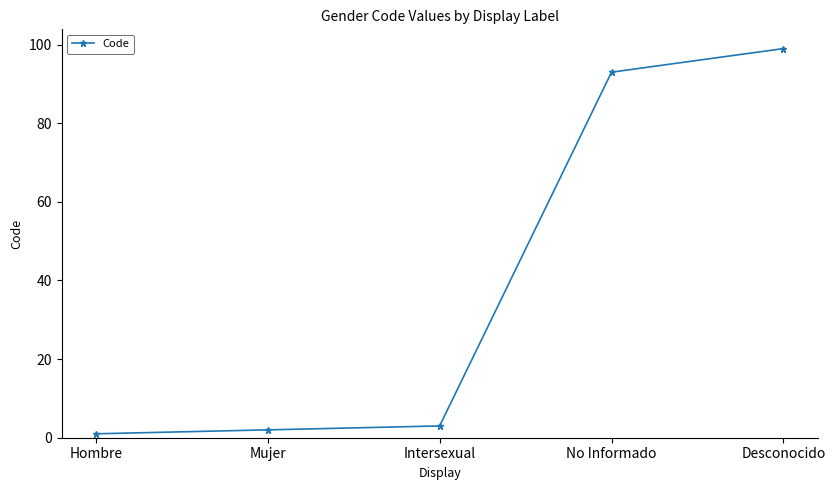

What position from the left is Desconocido?

5